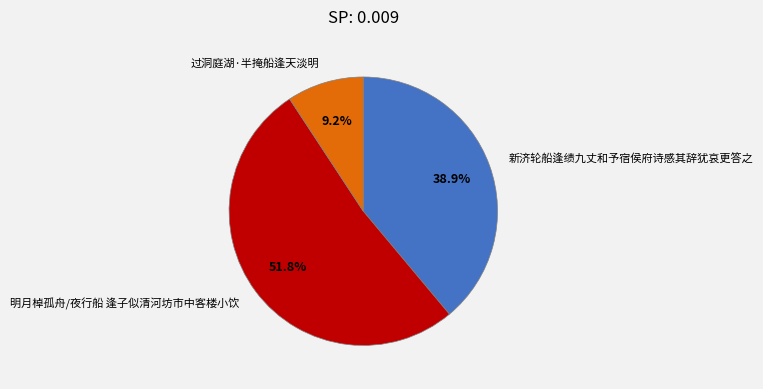

Which category has the biggest portion of the pie?

明月棹孤舟/夜行船 逢子似清河坊市中客楼小饮